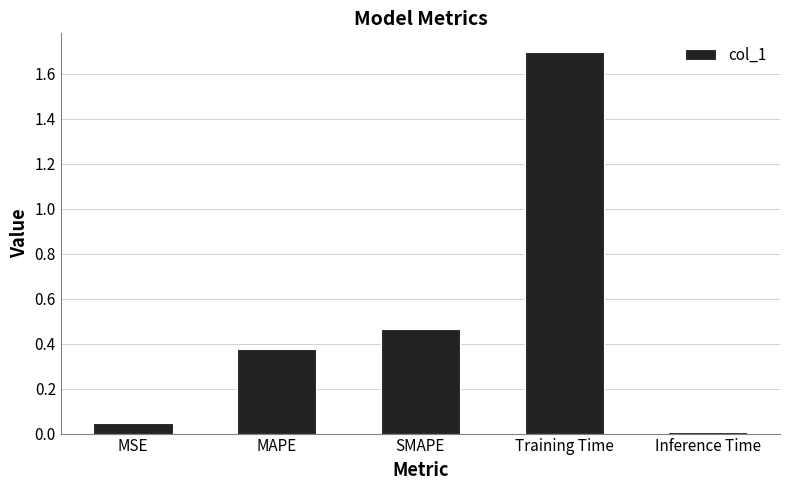

Rank the categories by value from lowest to highest.

Inference Time, MSE, MAPE, SMAPE, Training Time